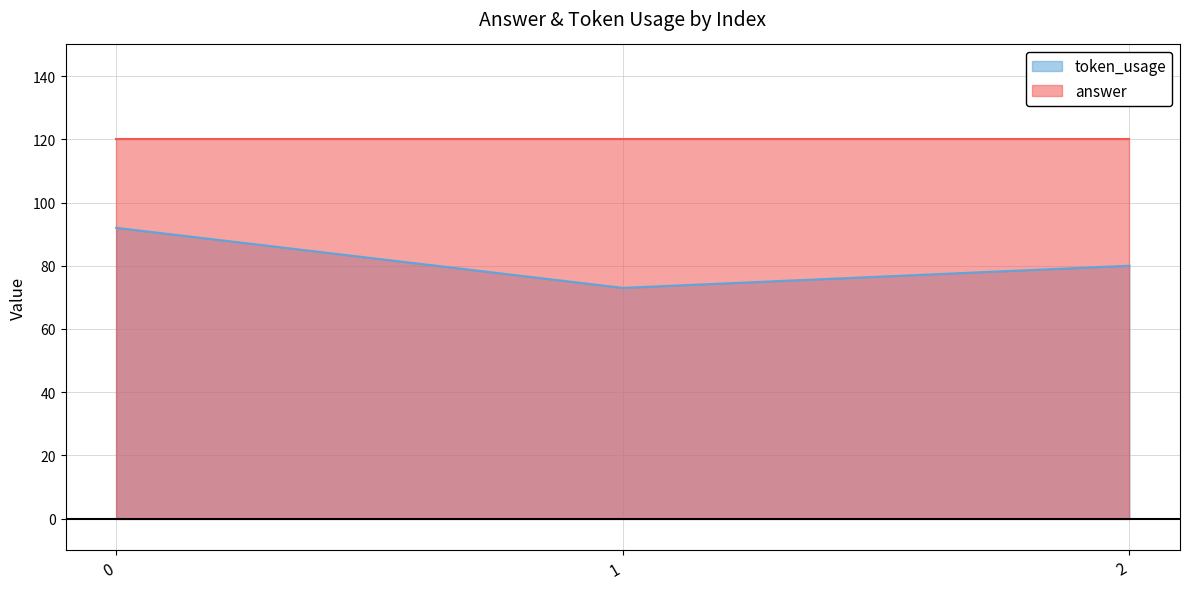

Is it true that the value at 0 is 125?

False